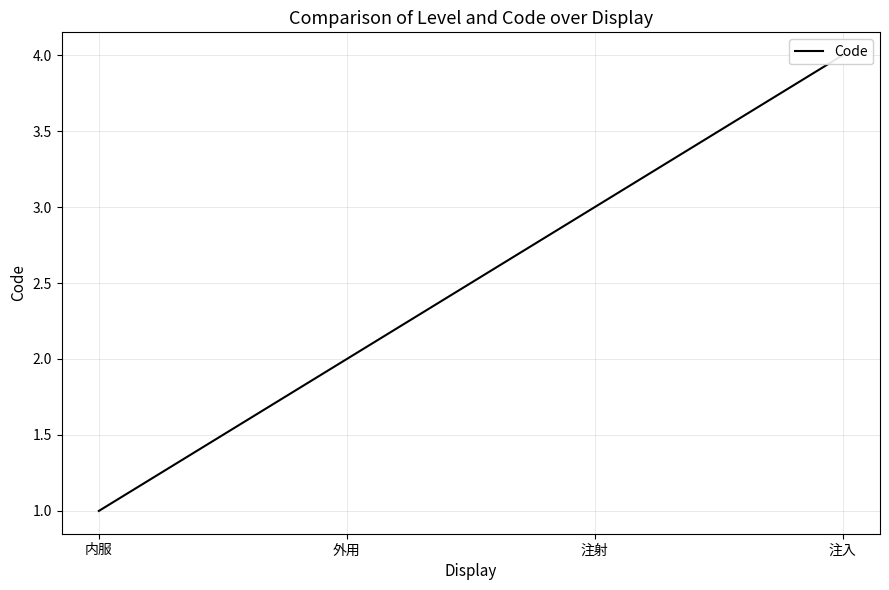

What is the change in value from 内服 to 外用?

+1